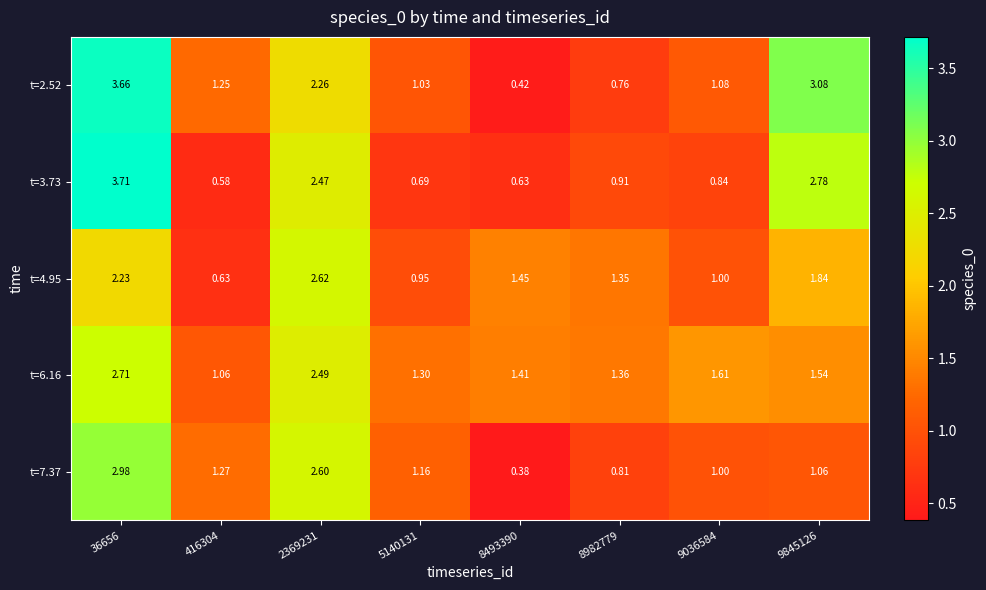

Count the number of data series in this chart.

5